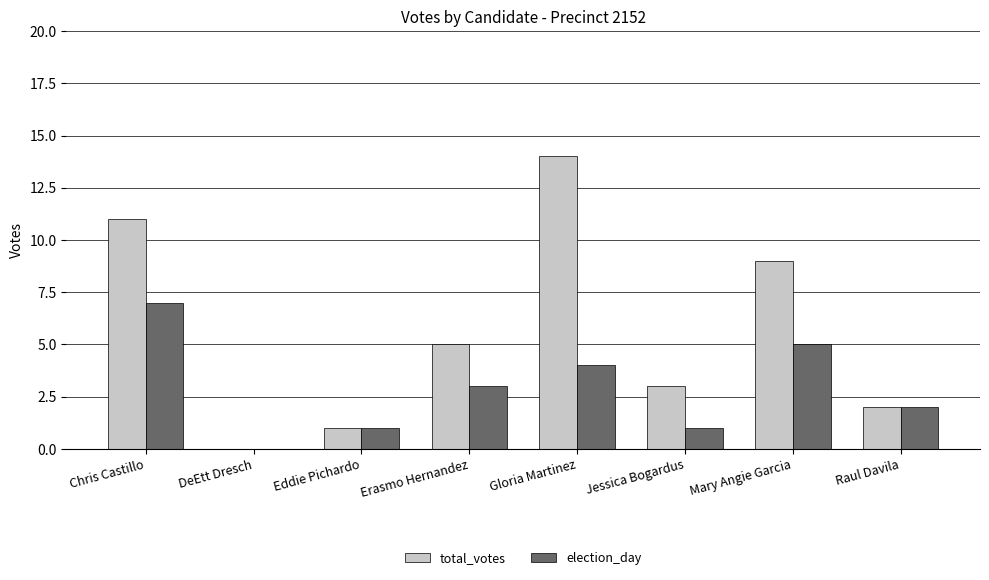

Reading right to left, what are all the values shown in this chart?

total_votes: 2	9	3	14	5	1	0	11
election_day: 2	5	1	4	3	1	0	7